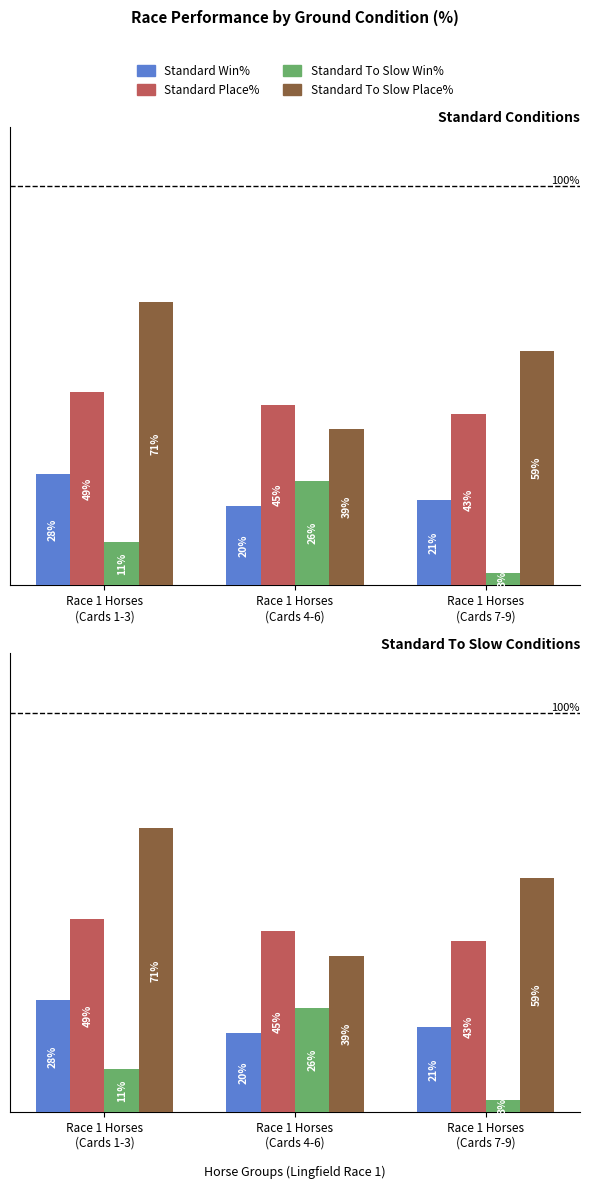

What position from the right is Race 1 Horses
(Cards 1-3)?

3